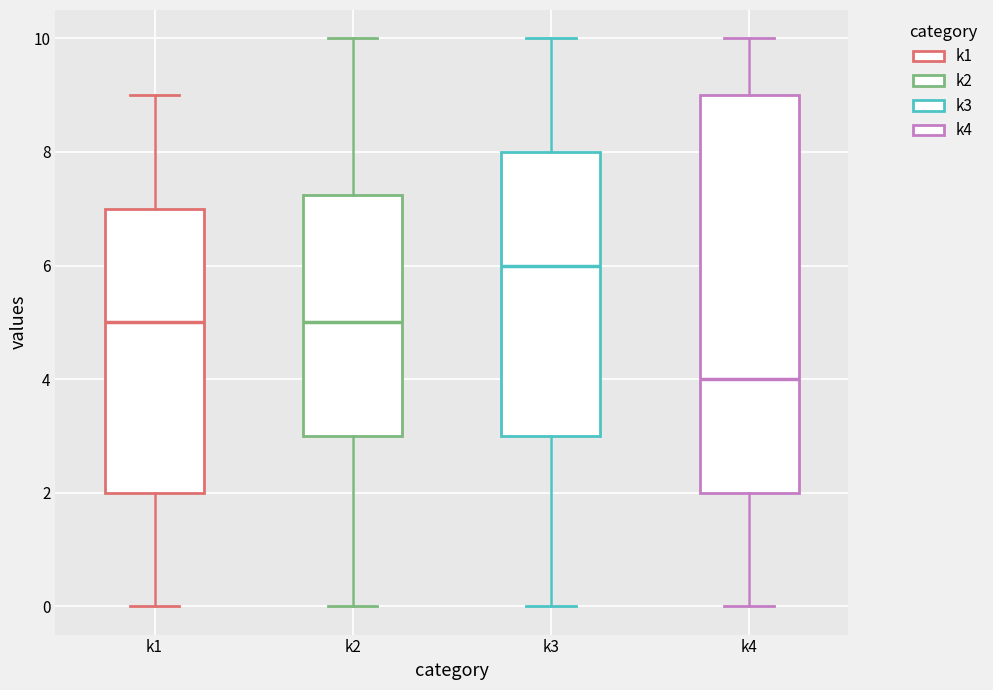

Which box is the tallest, from its lower edge to its upper edge?

k4